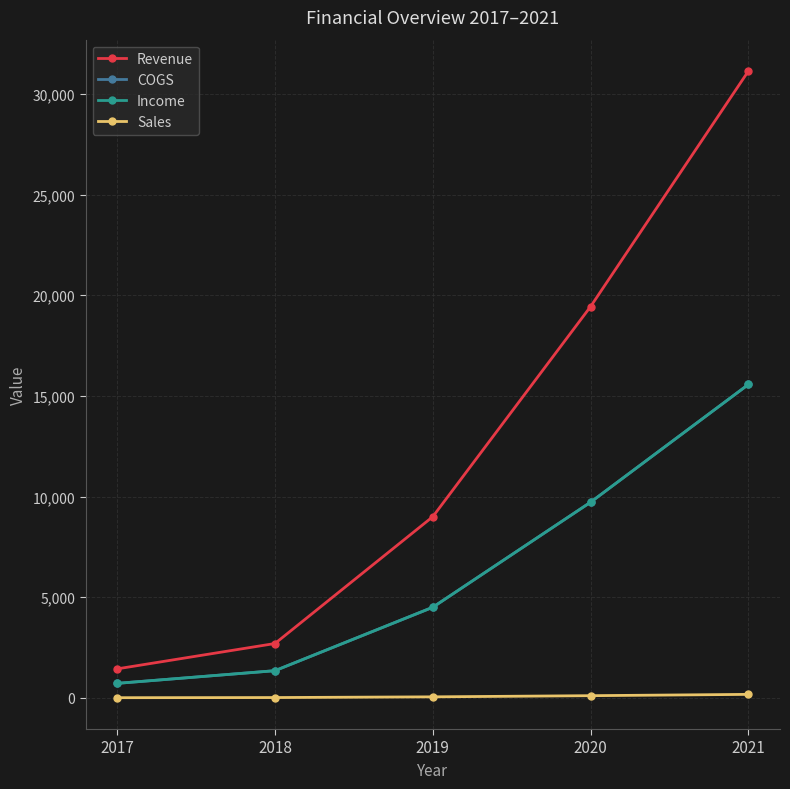

Does the chart have visible grid lines?

Yes